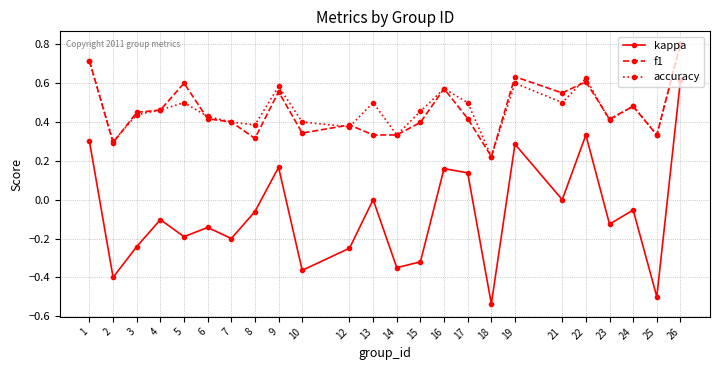

Count the number of data series in this chart.

3